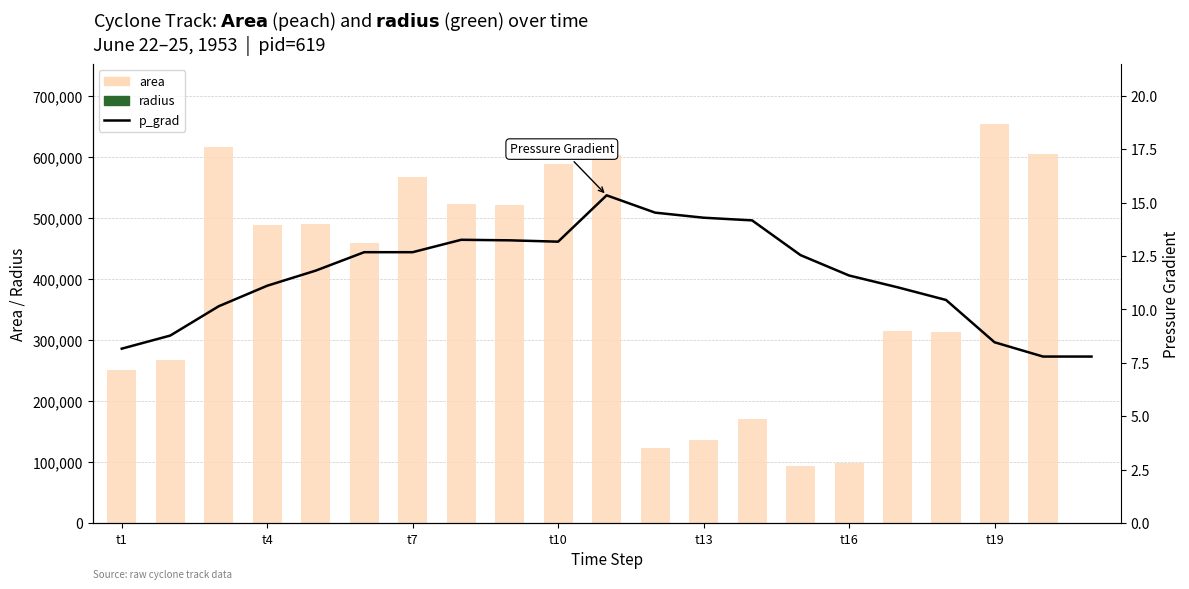

What is the greatest value displayed?

654375.0